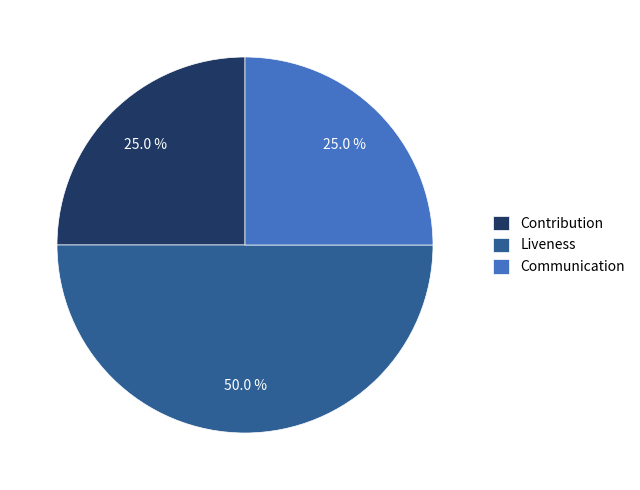

What is the ratio of the value at Liveness to the value at Contribution?

2.0